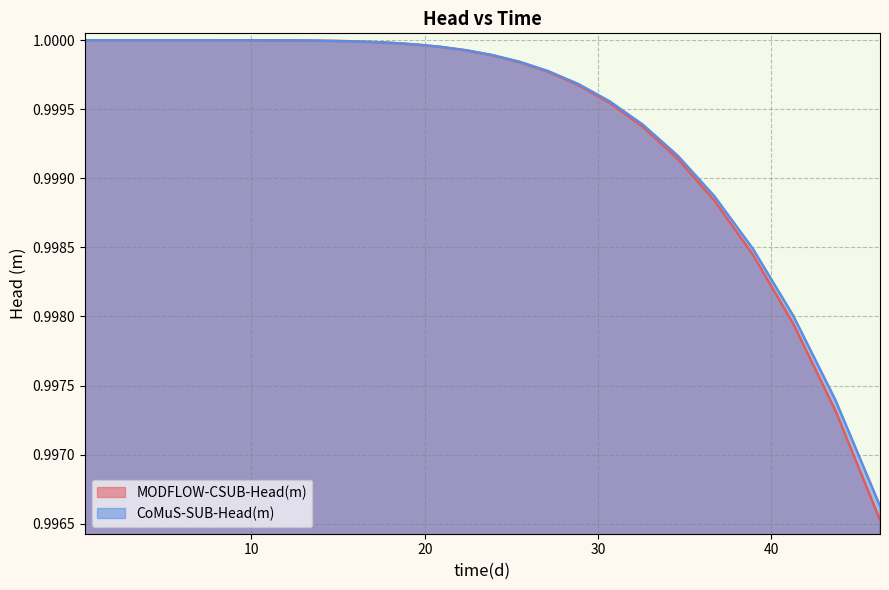

The value of MODFLOW-CSUB-Head(m) at 14.75281 is 1.6. True or false?

False